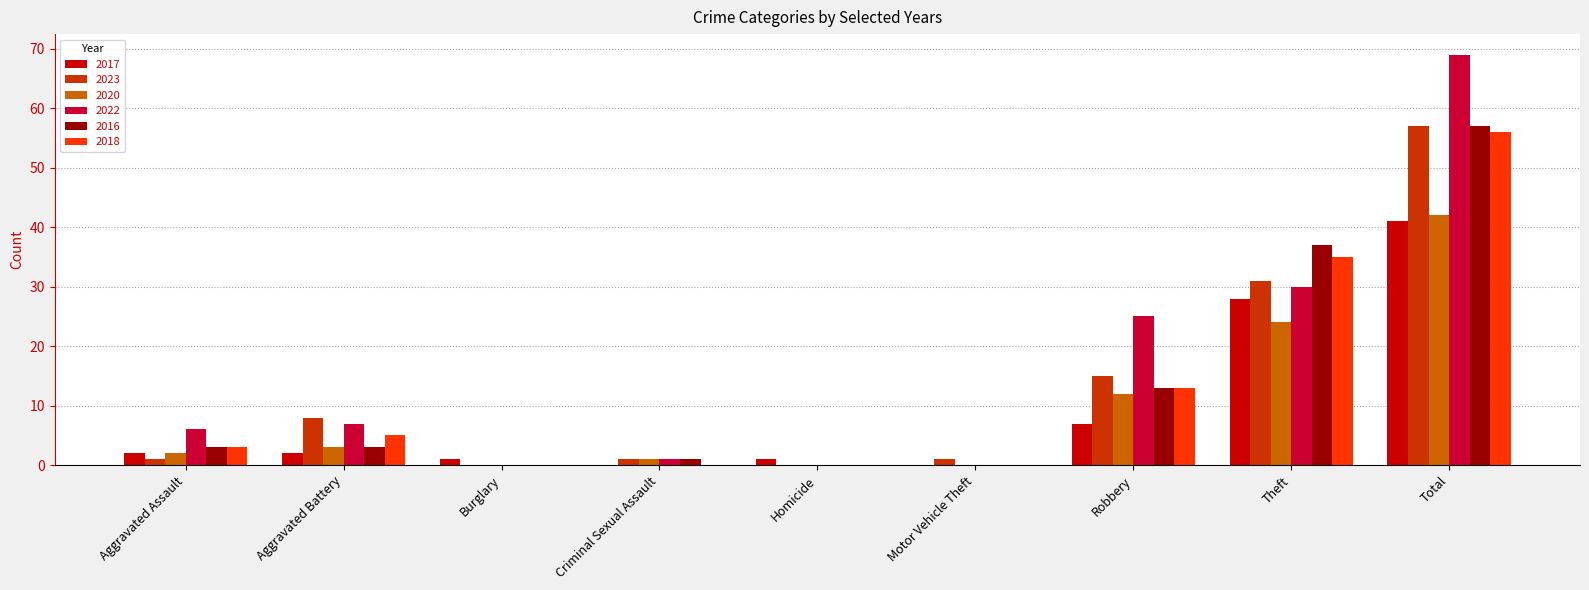

What is the sum of all 2018 values?

112